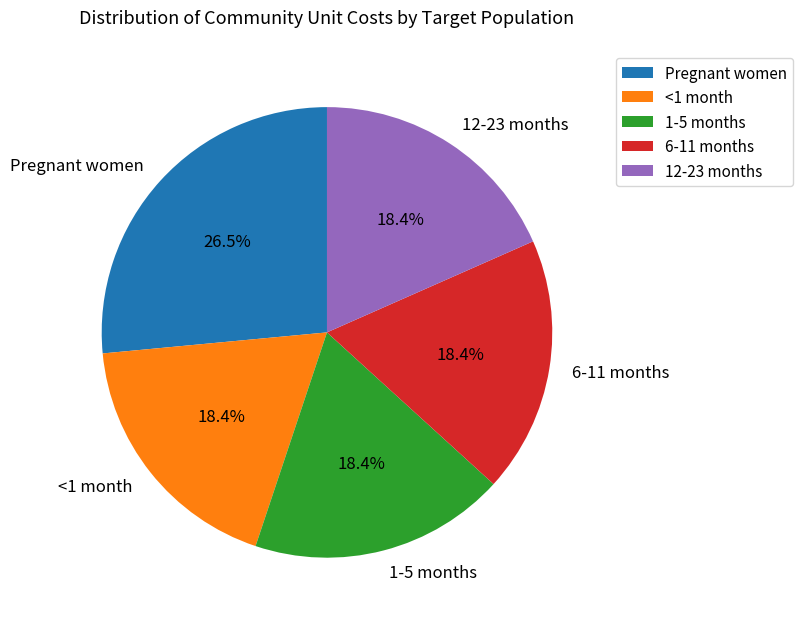

To the nearest percent, what portion does 12-23 months represent?

18%